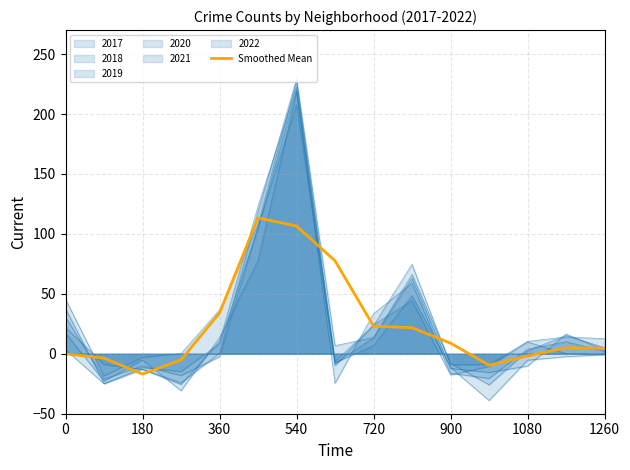

What is the difference between the maximum and second lowest values?

122.9